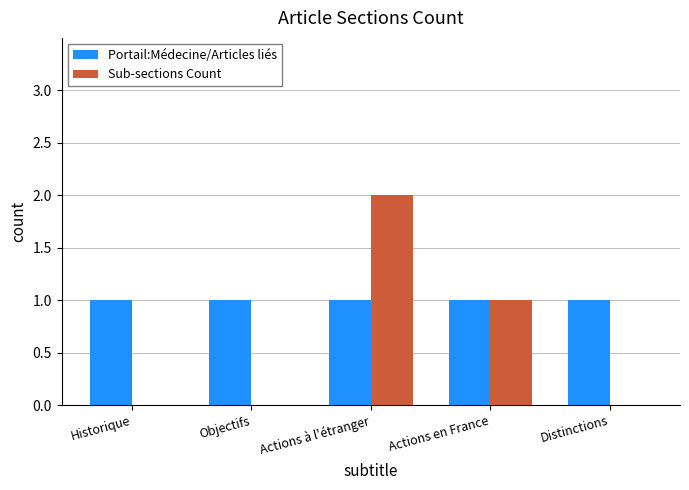

Reading left to right, extract all data points from this chart.

Portail:Médecine/Articles liés: Historique=1	Objectifs=1	Actions à l'étranger=1	Actions en France=1	Distinctions=1
Sub-sections Count: Historique=0	Objectifs=0	Actions à l'étranger=2	Actions en France=1	Distinctions=0